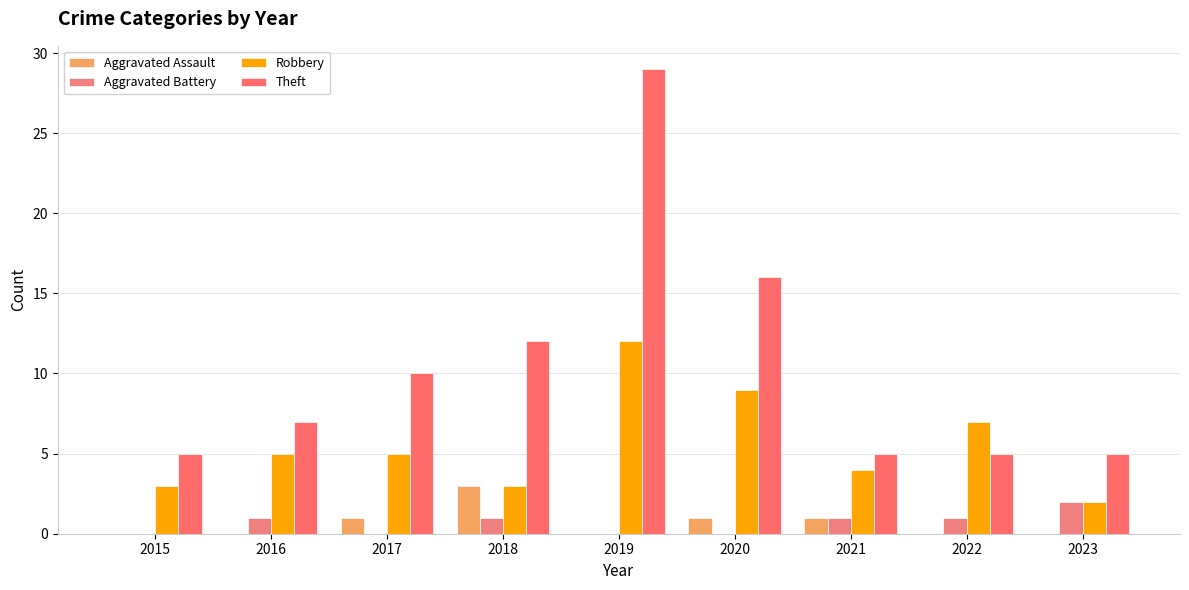

How many groups of bars are there?

9